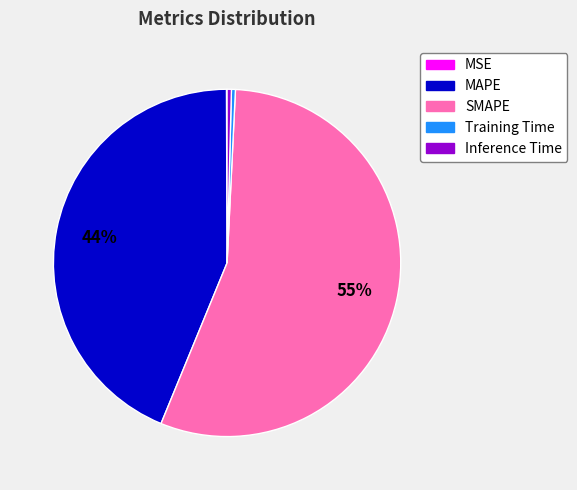

True or false: Inference Time accounts for 0% of the total.

True